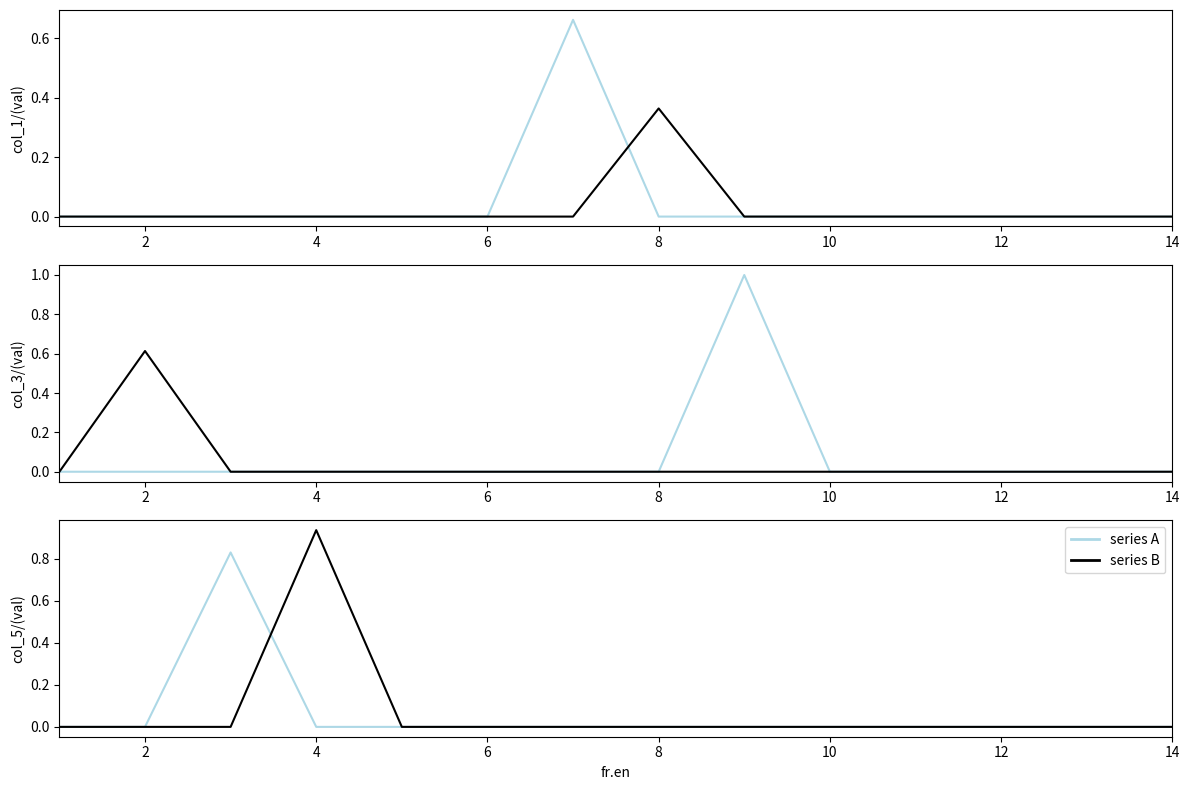

The series B series shows 0.0 at 4. True or false?

True